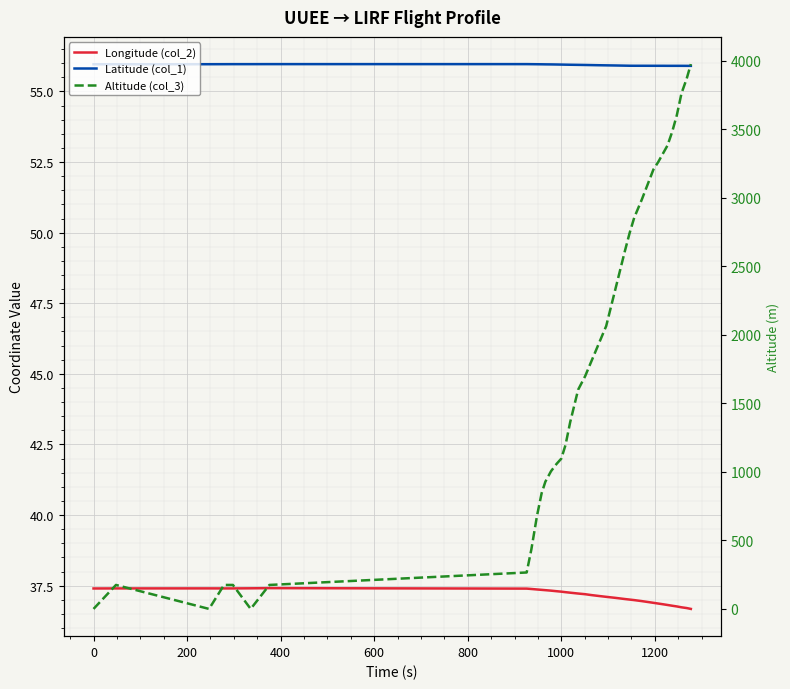

The value of Latitude (col_1) at 29 is 33.0. True or false?

False